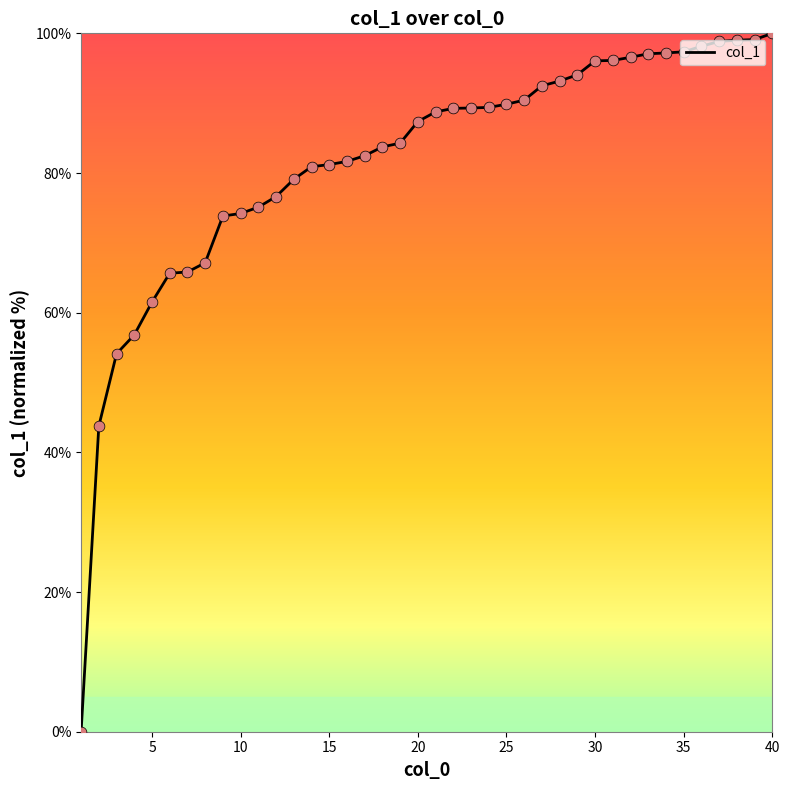

What is the greatest value displayed?

100.0